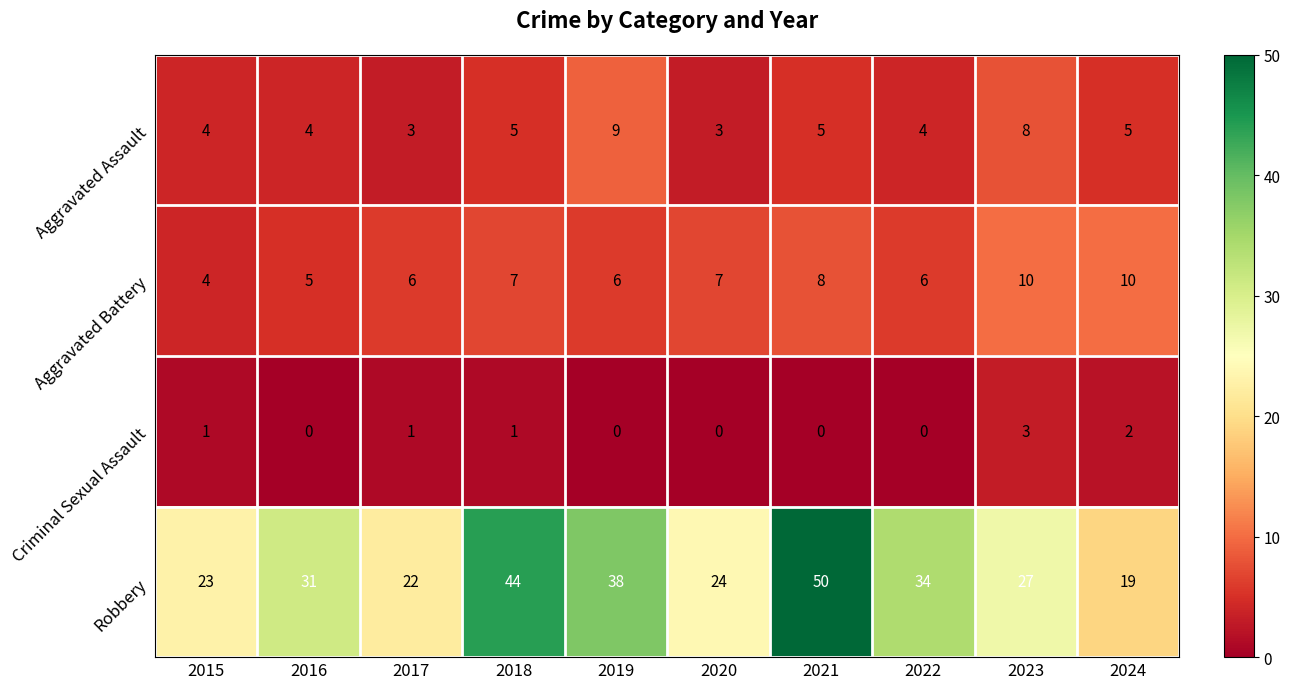

Which category has the highest value across all series?

2021